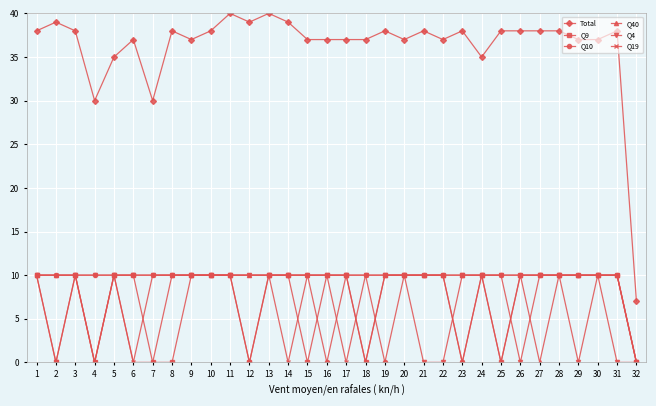

What is the highest value of the Q4 series?

10